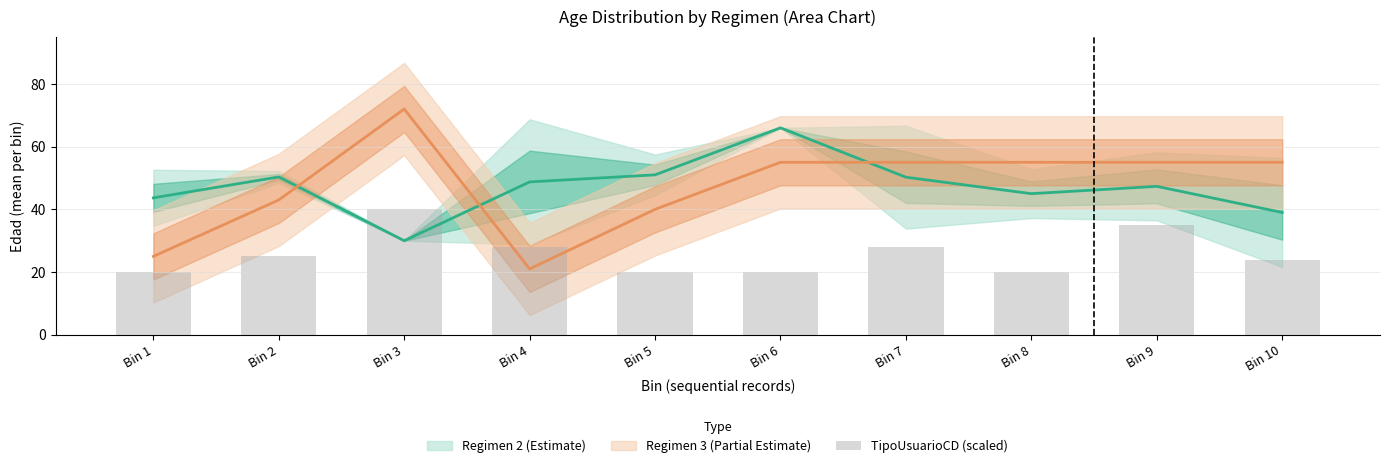

At which label does the data first exceed 25?

Bin 3